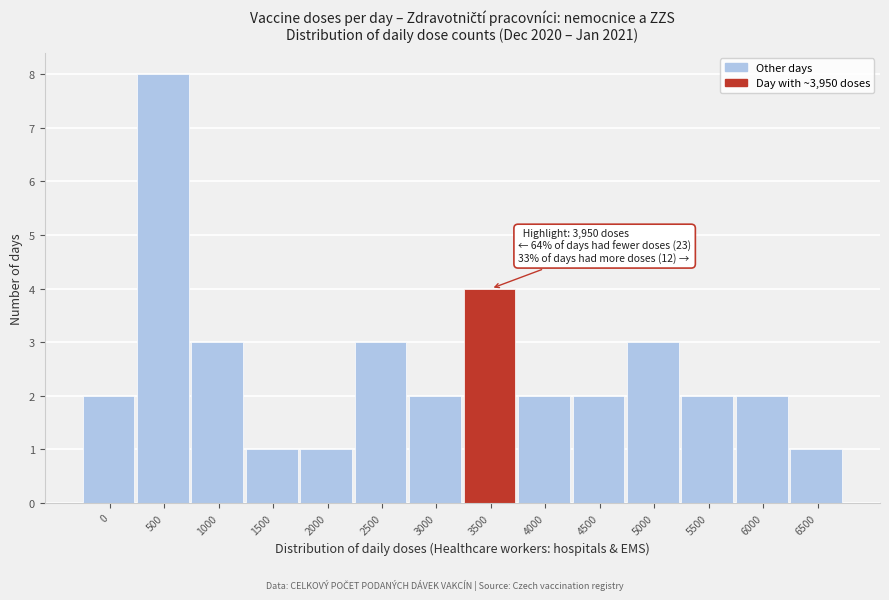

Reading right to left, transcribe all the data shown in this chart.

6500=1	6000=2	5500=2	5000=3	4500=2	4000=2	3500=4	3000=2	2500=3	2000=1	1500=1	1000=3	500=8	0=2